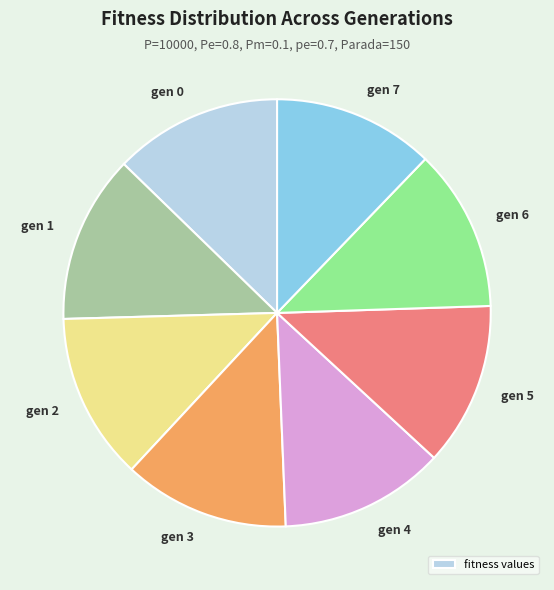

Is there any slice that represents more than half of the pie?

No